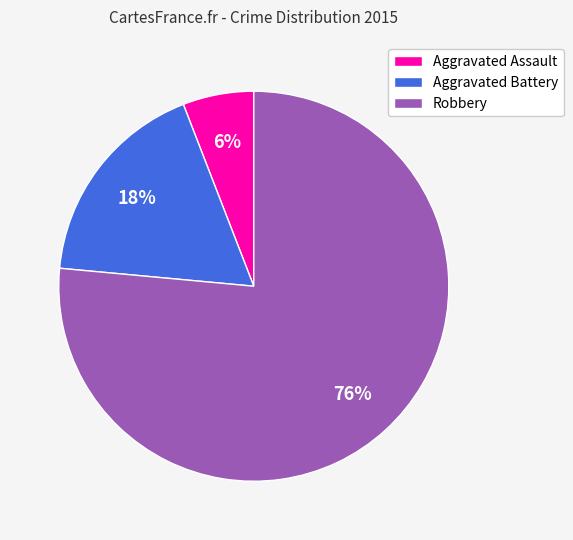

Count the number of slices in the pie.

3